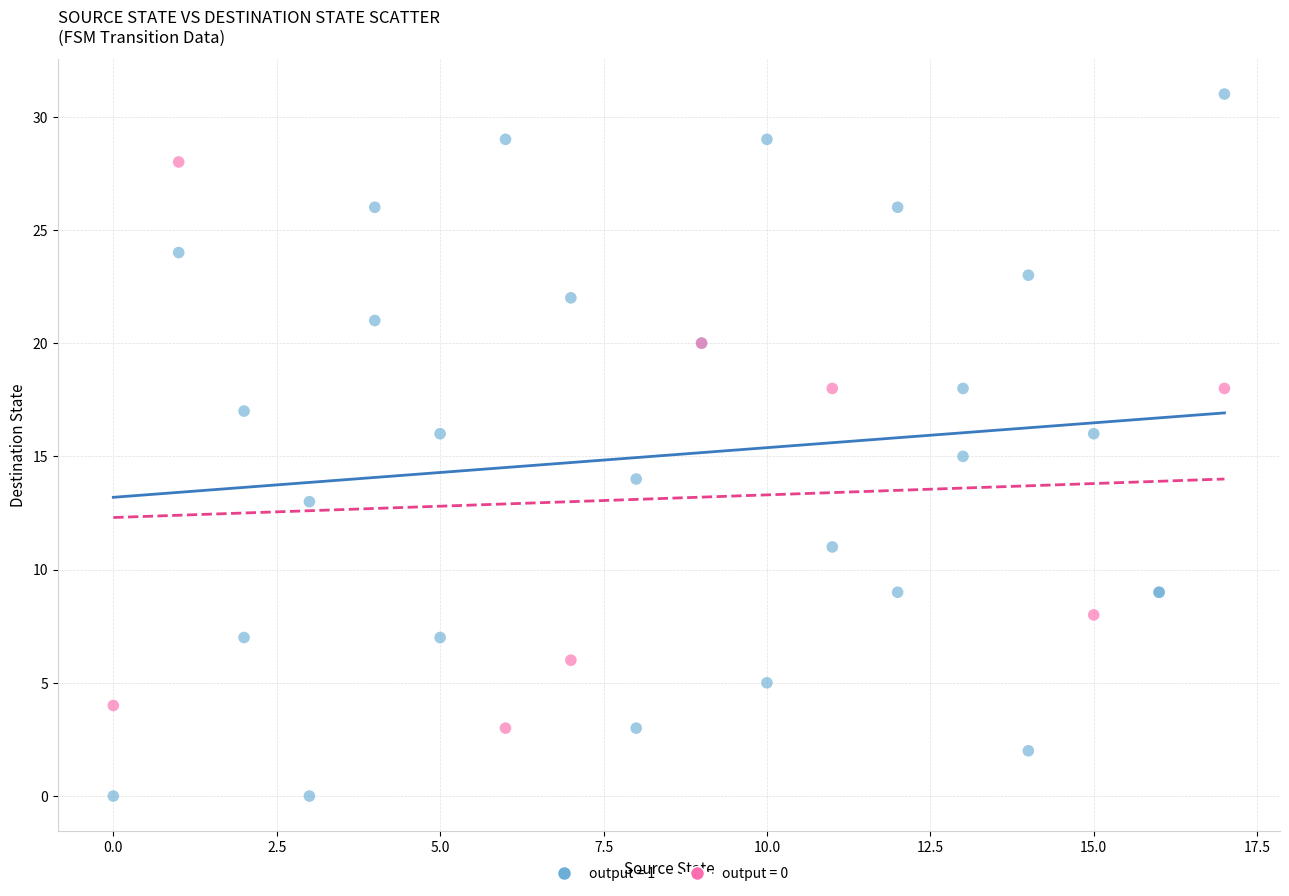

Which series reaches the minimum Y coordinate?

output = 1